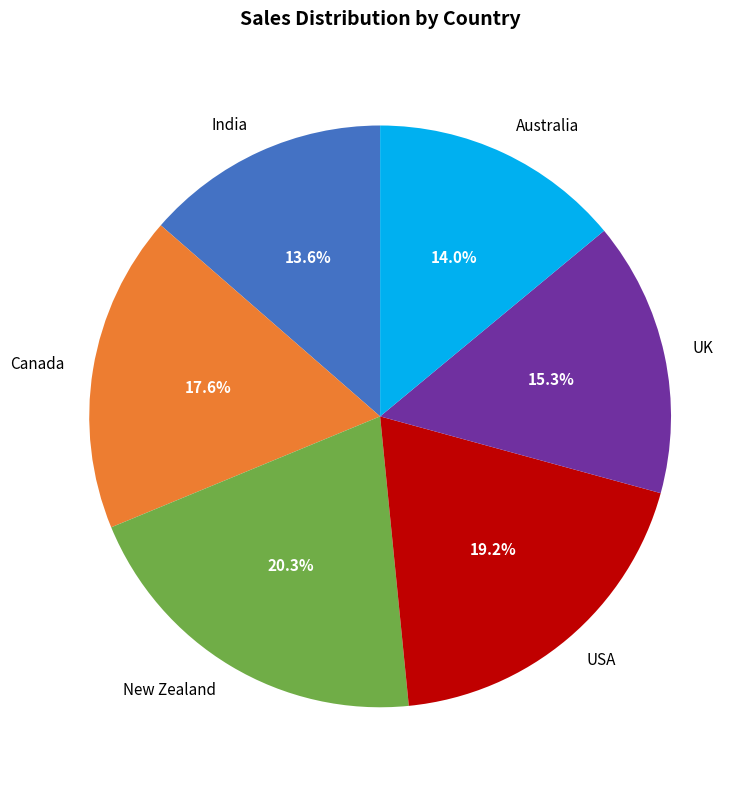

Combined, do Canada and UK account for over 50%?

No